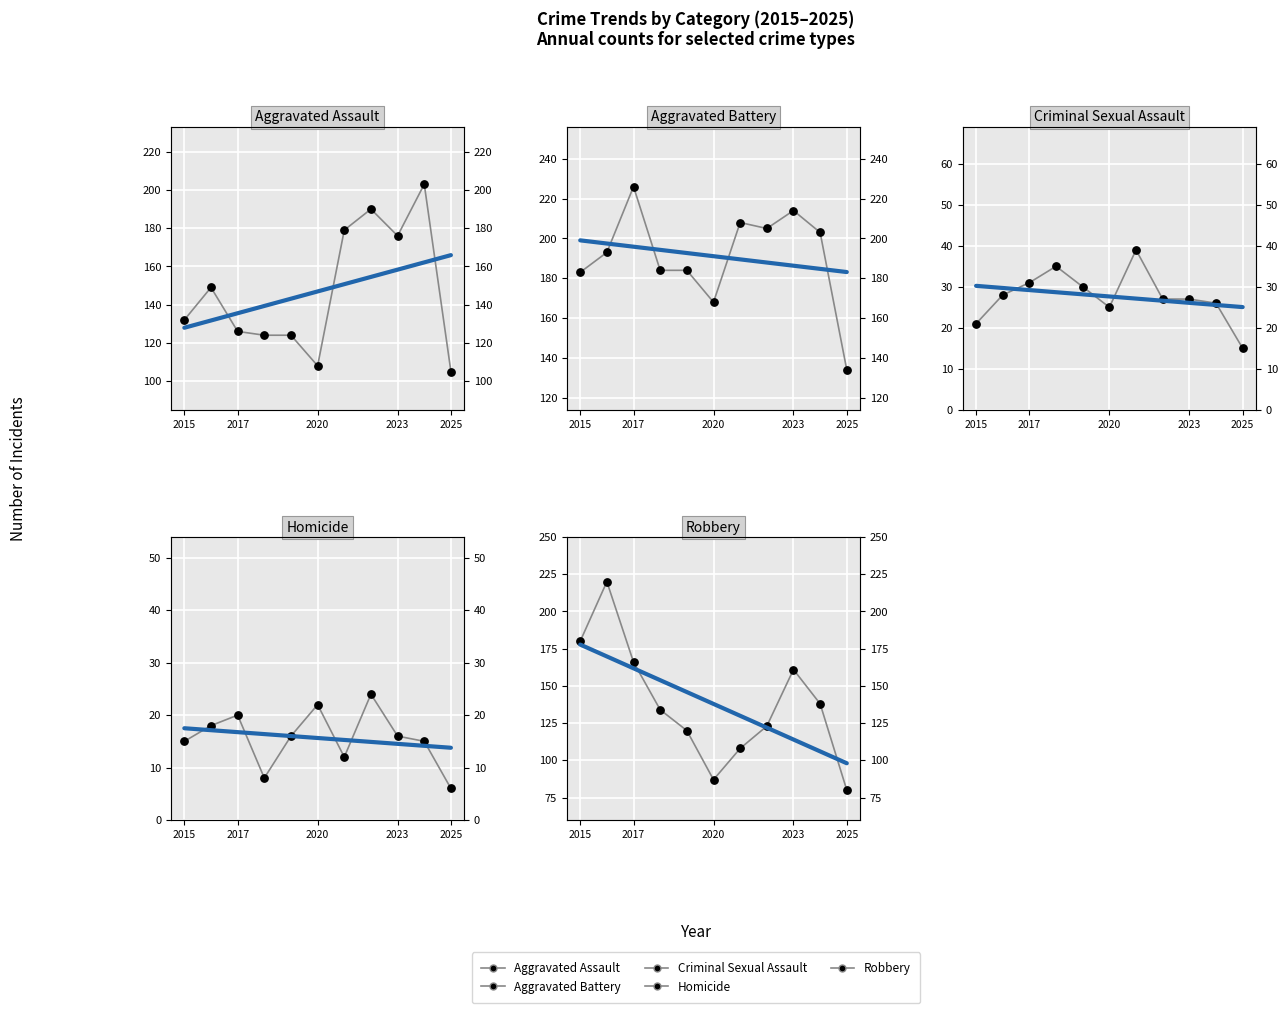

What is the total value across all series at 2020?

410